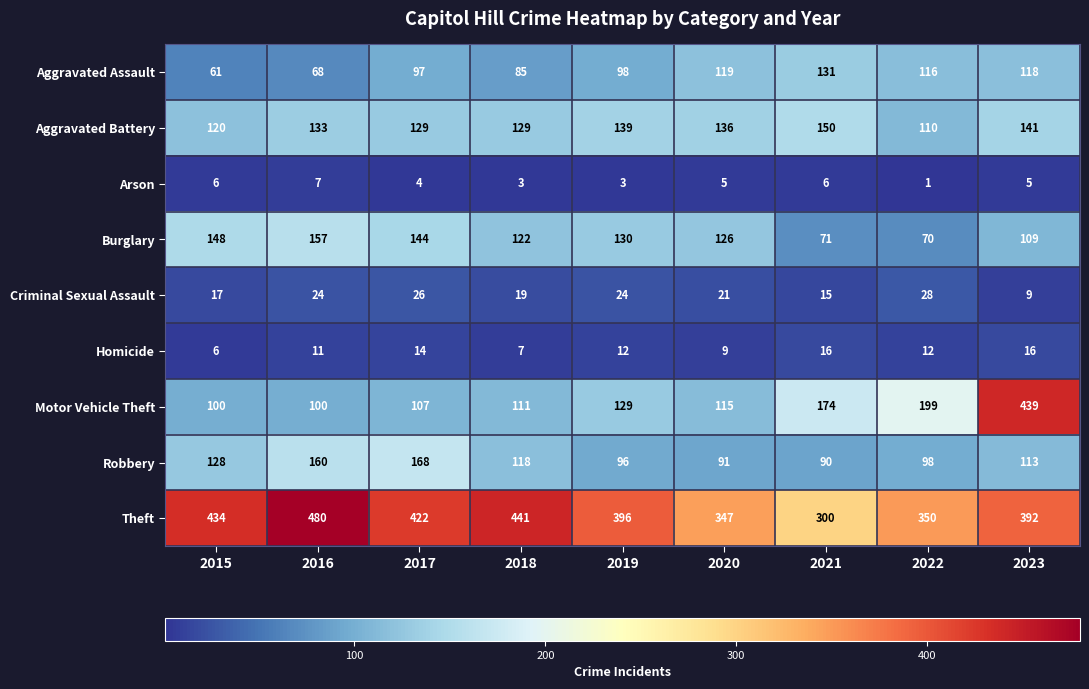

How many categories are shown in the chart?

9